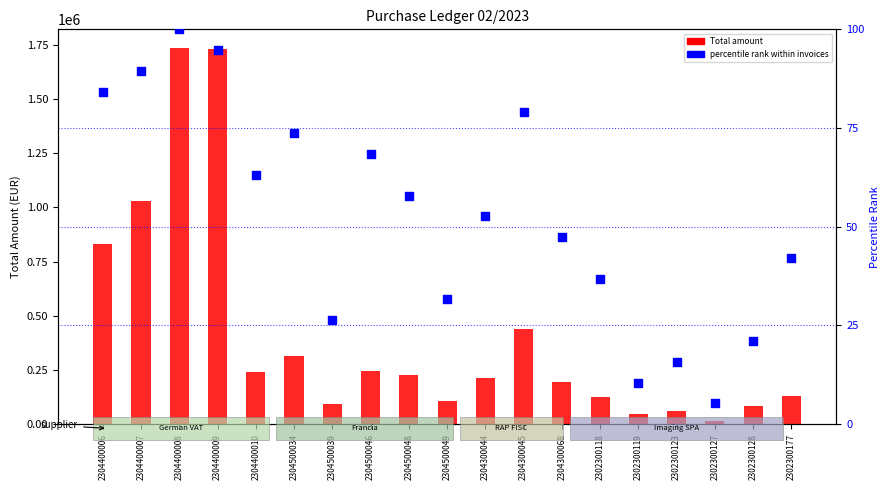

Which series contains the highest Y value?

Total amount